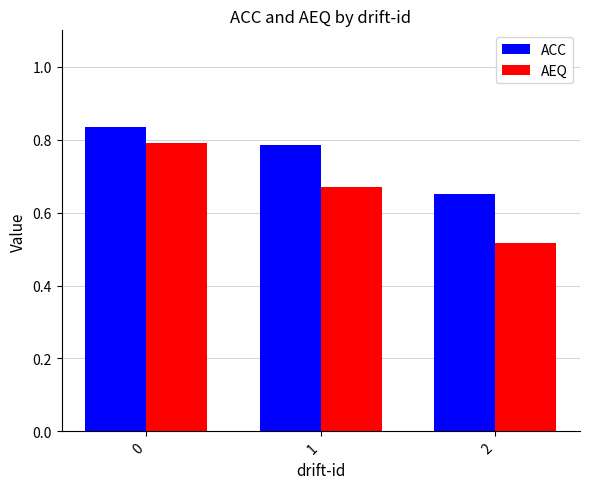

What is the sum of the AEQ values at 0 and 2?

1.3